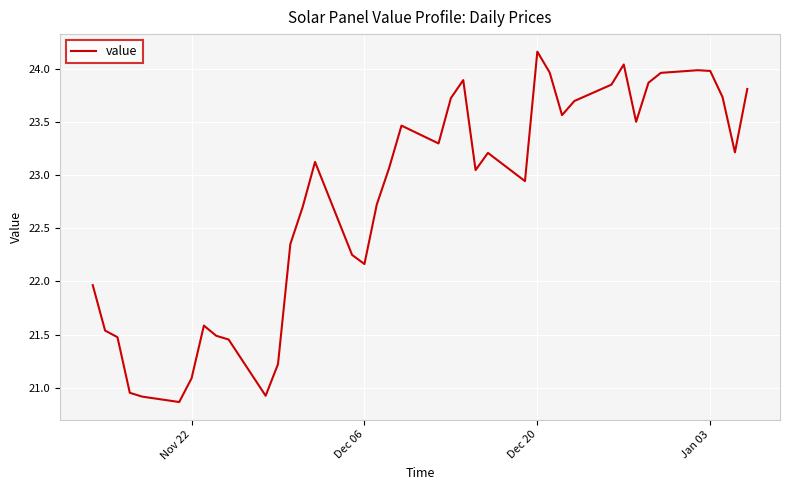

What is the smallest value displayed?

20.9